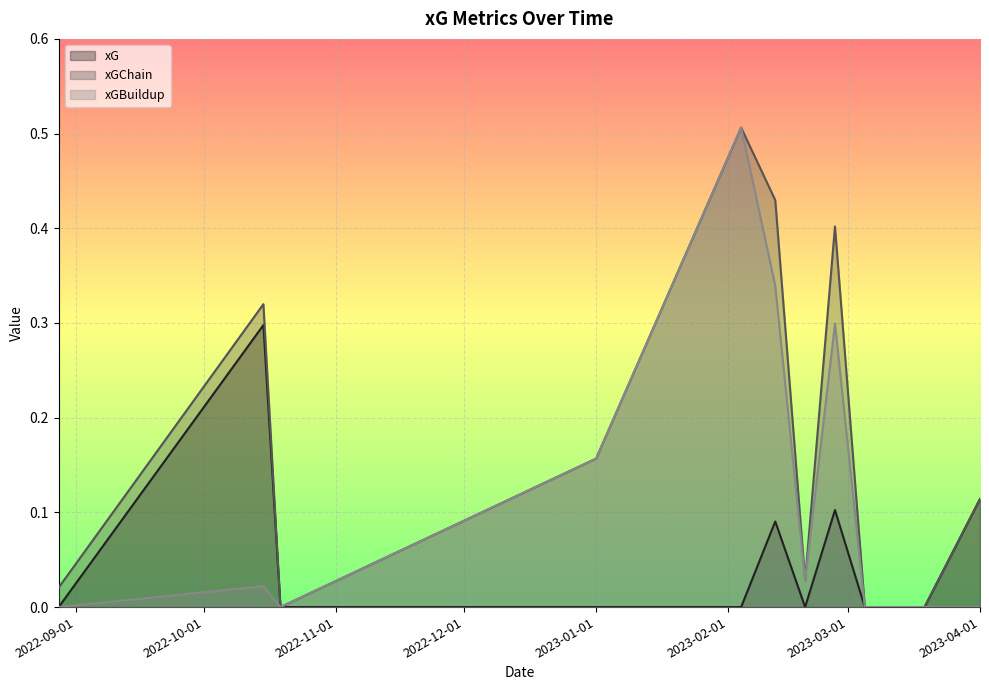

What is the average value of the xGBuildup series?

0.1